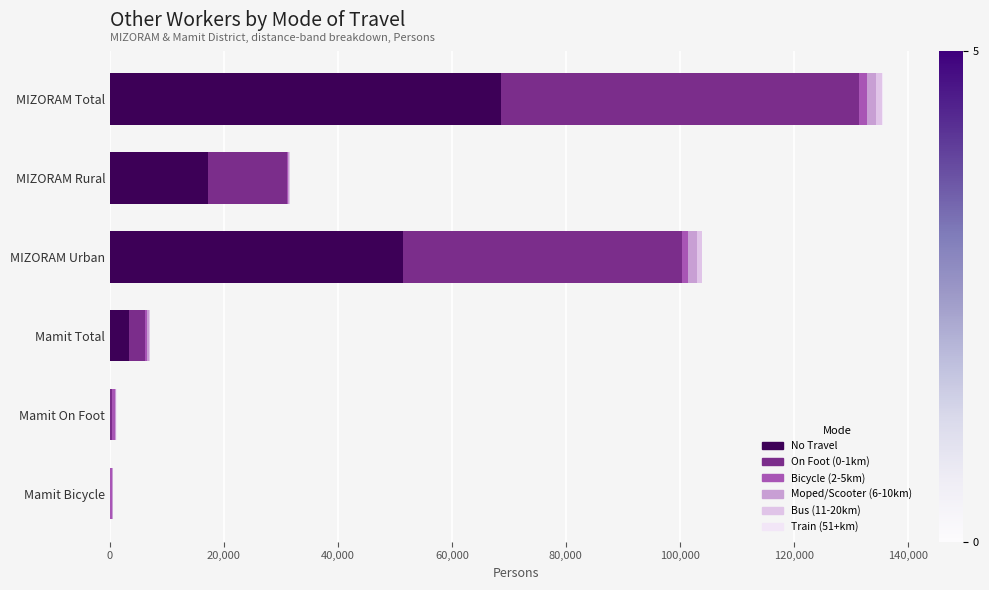

What is the sum of all No Travel values?

140554